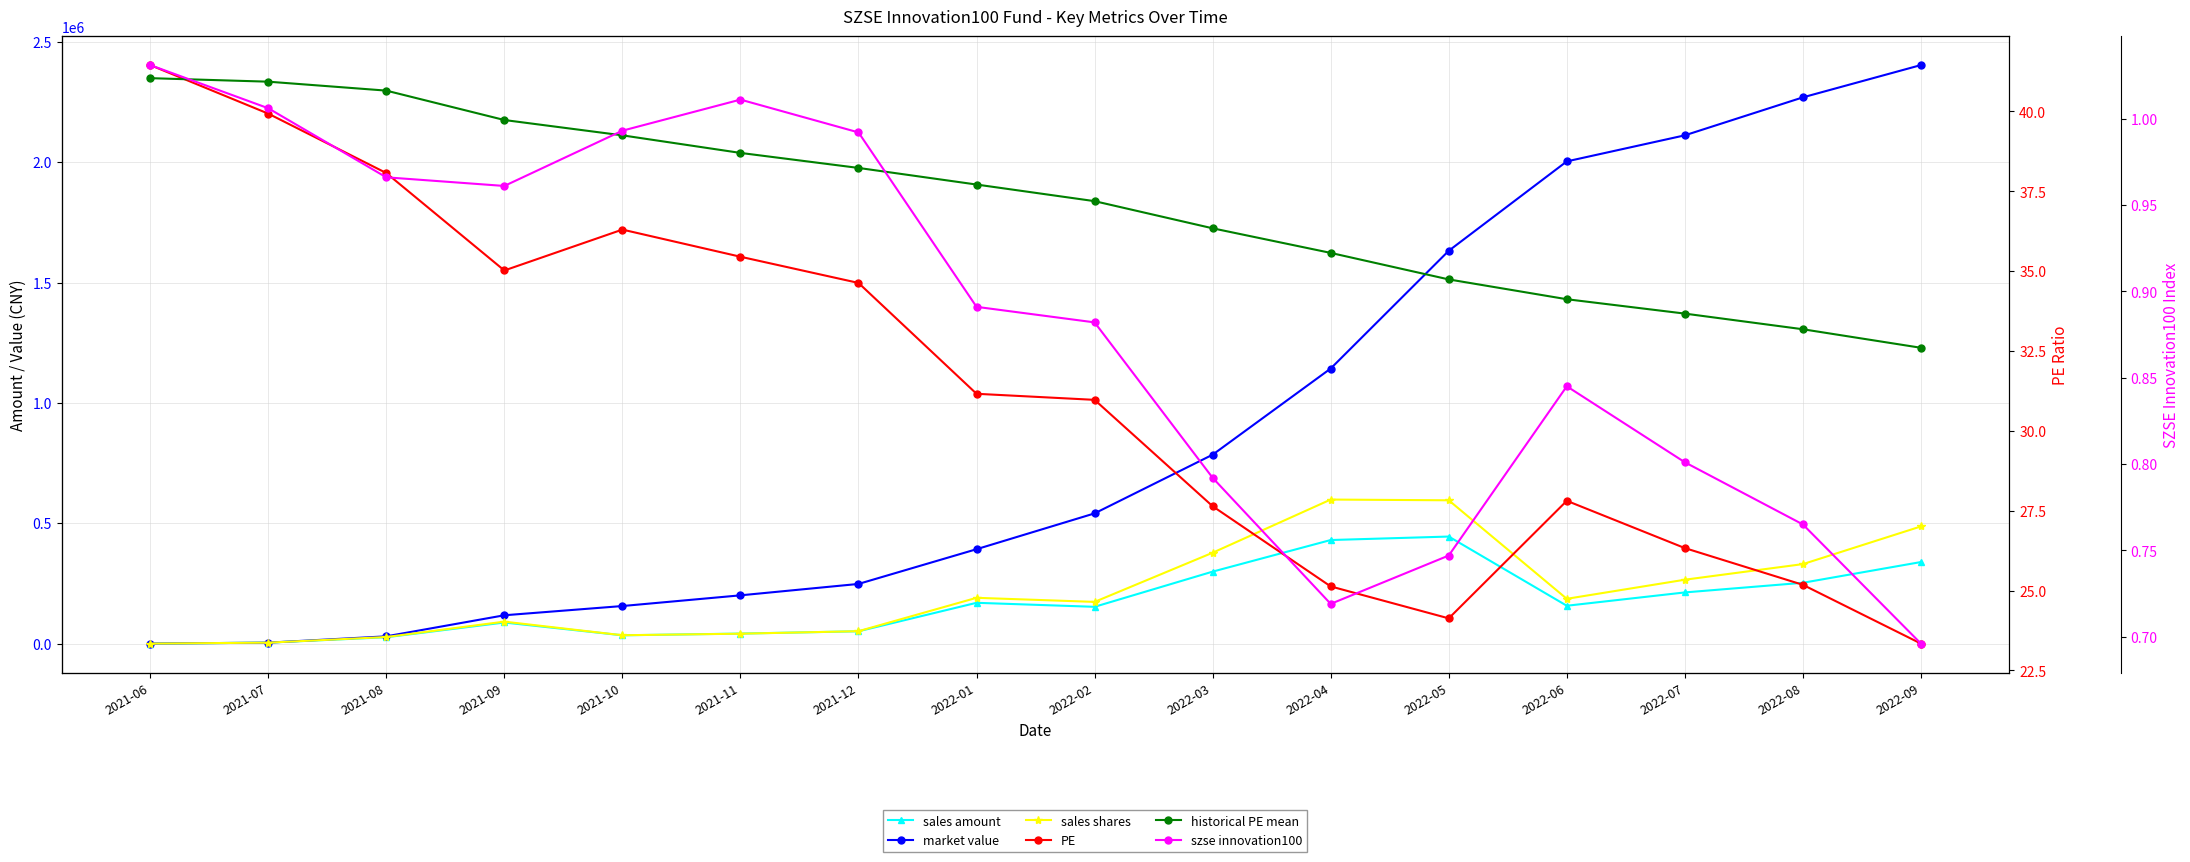

Where does the sales shares series first go above 186085?

2022-01